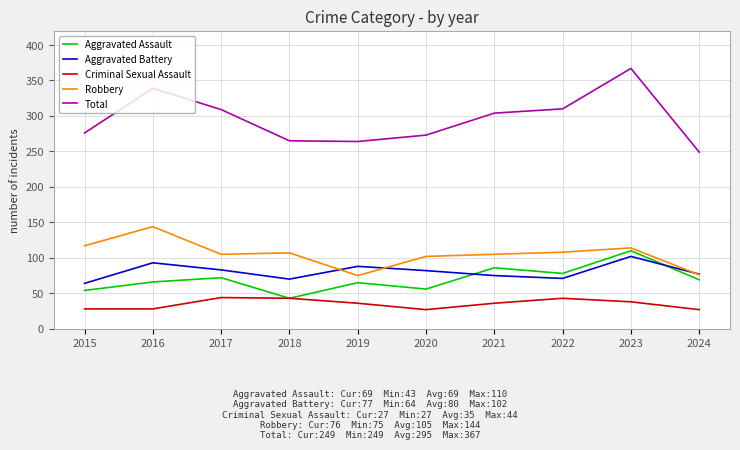

True or false: Criminal Sexual Assault has a value of 27 at 2017.

False